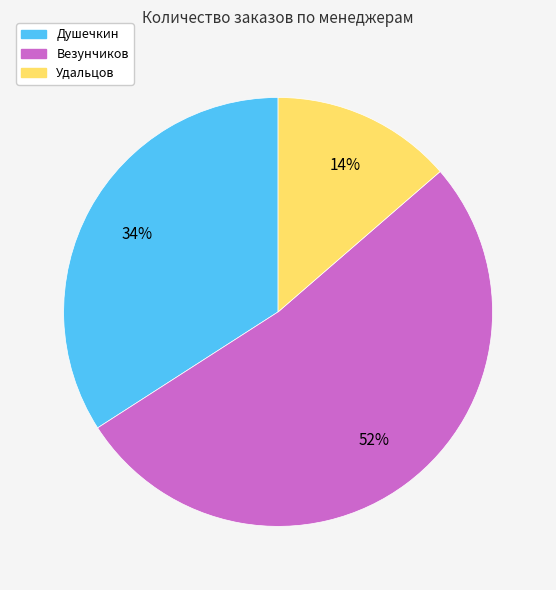

Is it true that Везунчиков is 67% of the pie?

False